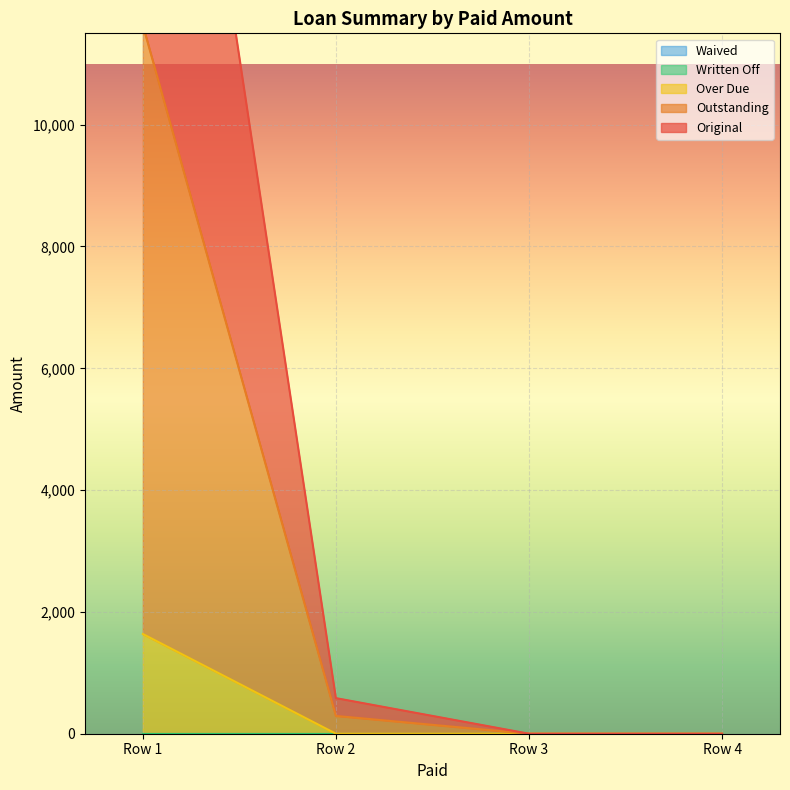

The value of Over Due at Row 4 is 0.0. True or false?

True